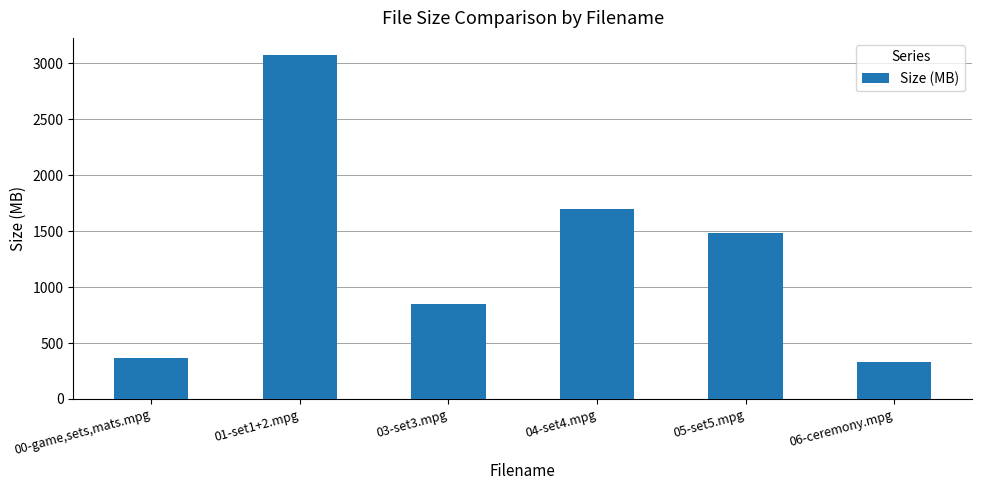

Which category has the highest value across all series?

01-set1+2.mpg